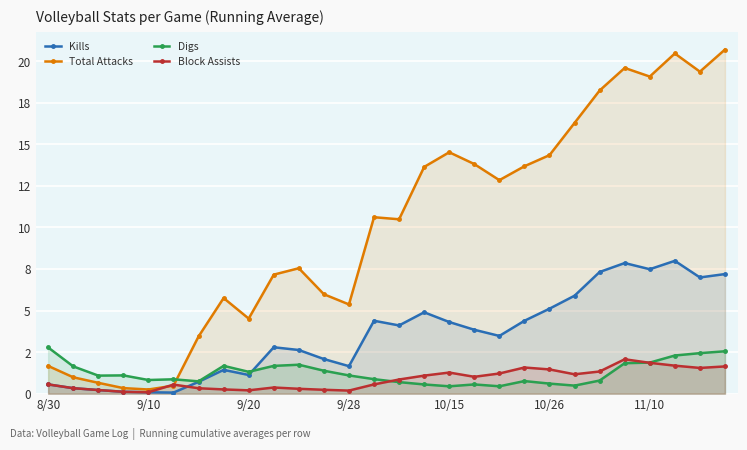

How many intersections are there between Kills and Digs?

1